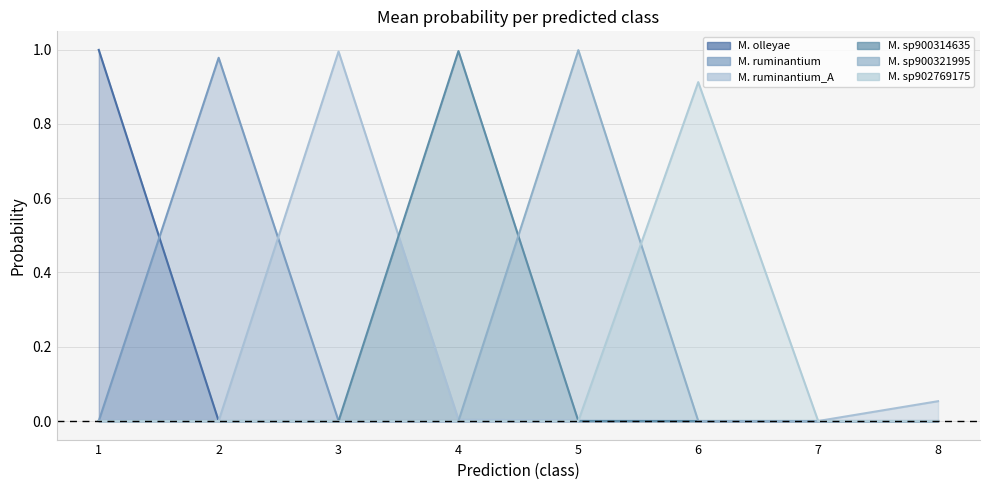

Where is s__Methanobrevibacter sp902769175 nearest to the value 0?

7